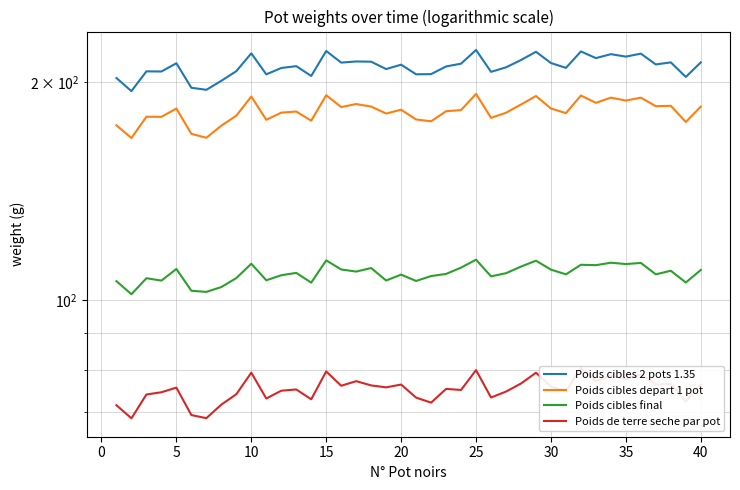

Read the Poids cibles depart 1 pot value at 30.

181.3